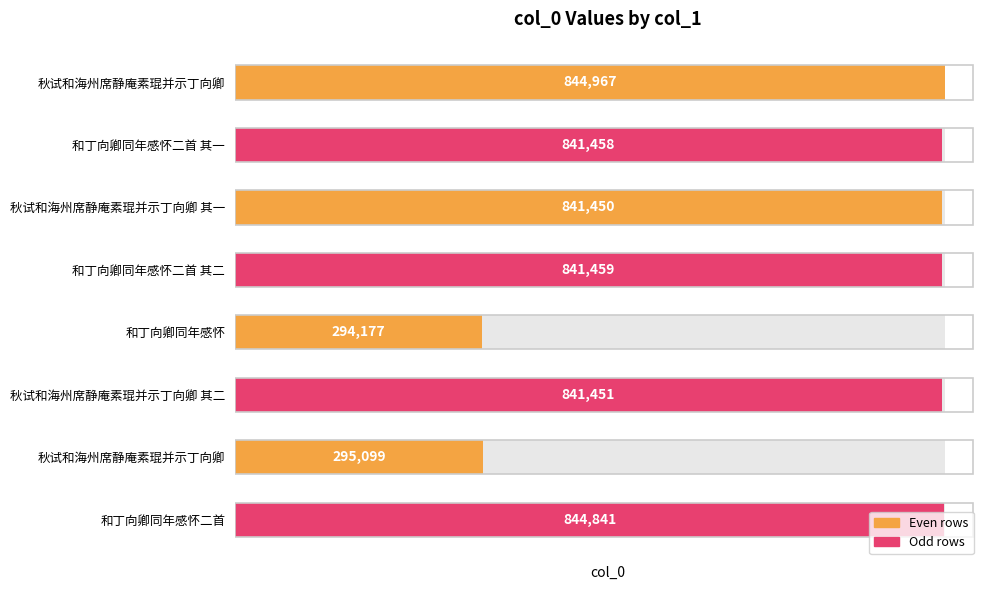

How many categories are shown in the chart?

8